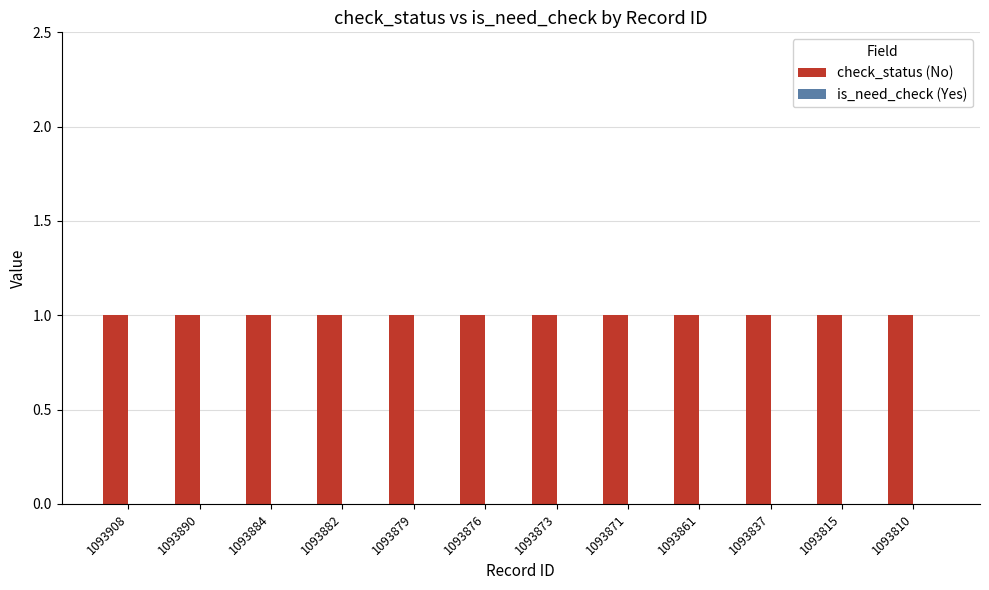

What is the difference between the highest and lowest values at 1093884?

1